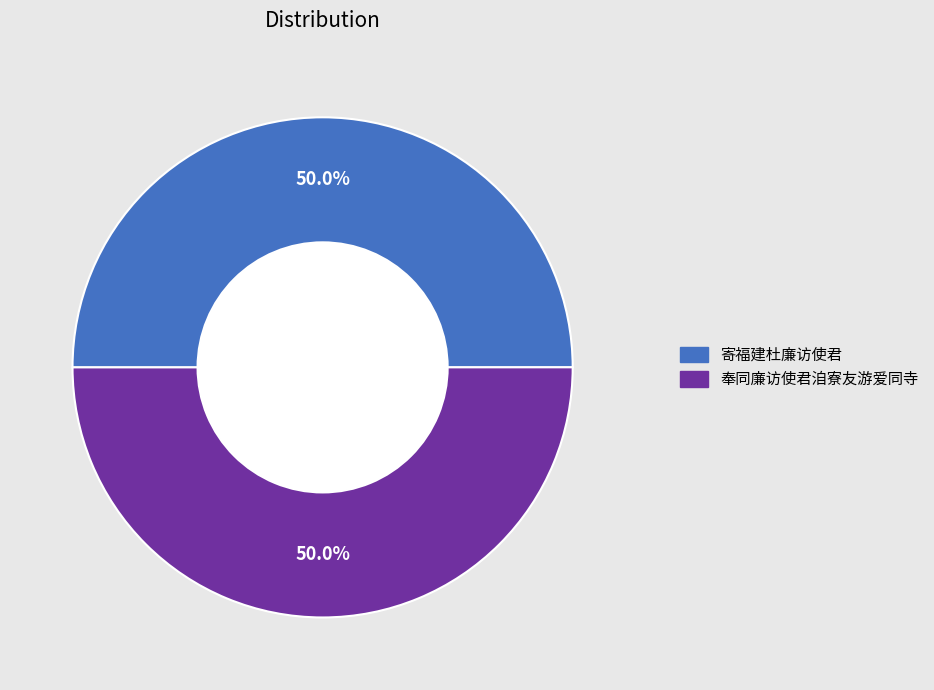

Combined, do 寄福建杜廉访使君 and 奉同廉访使君洎寮友游爱同寺 account for over 50%?

Yes